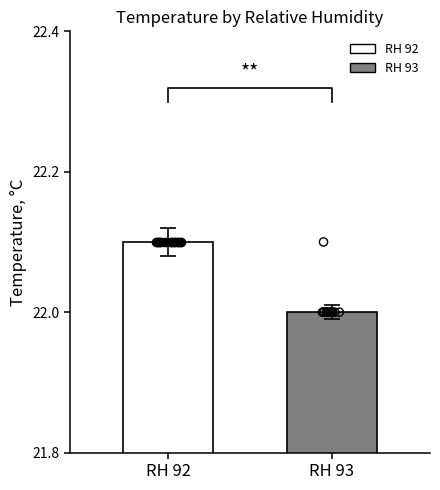

What is the change in value from RH 92 to RH 93?

-0.1